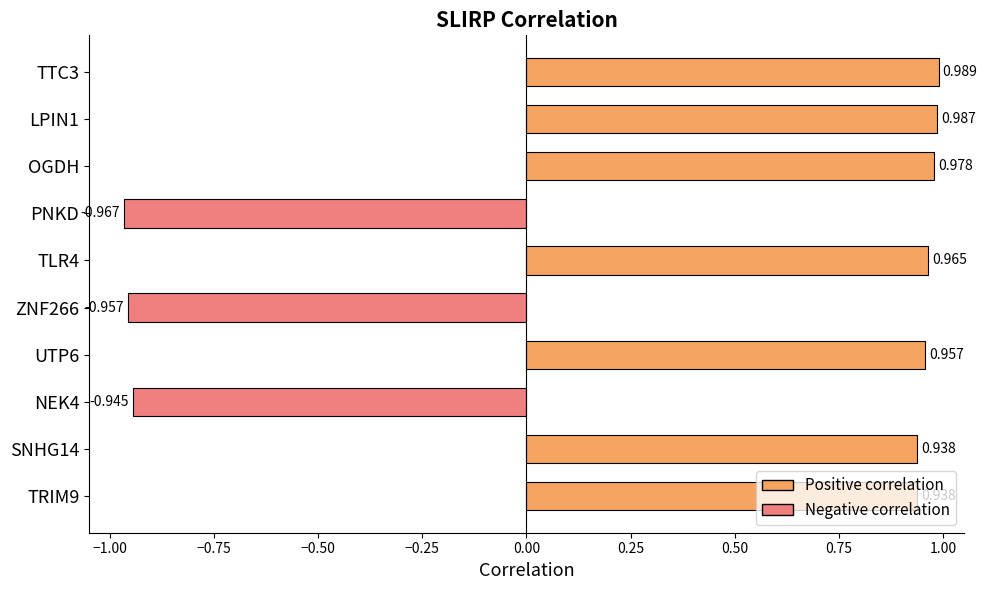

Which category has the lowest value across all series?

PNKD